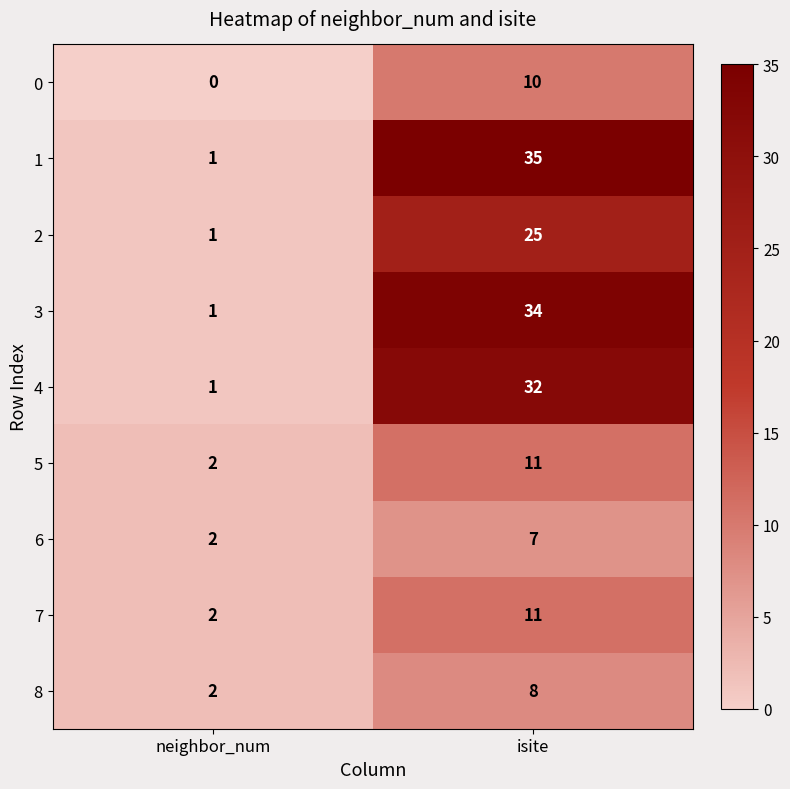

Rank the categories by 5 value from lowest to highest.

neighbor_num, isite